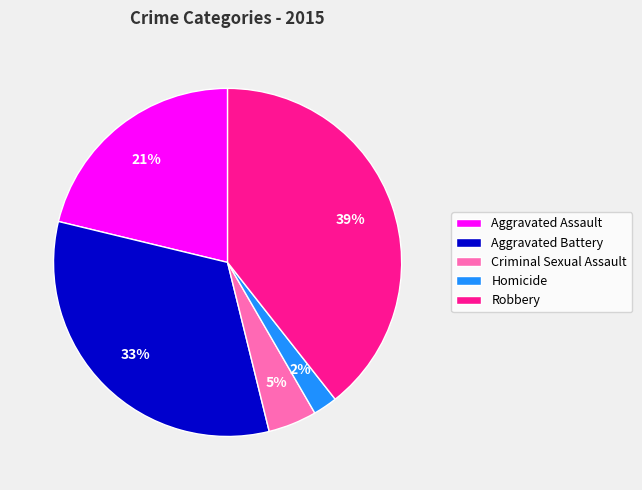

To the nearest percent, what is the difference between the Homicide and Aggravated Assault slice percentages?

19%